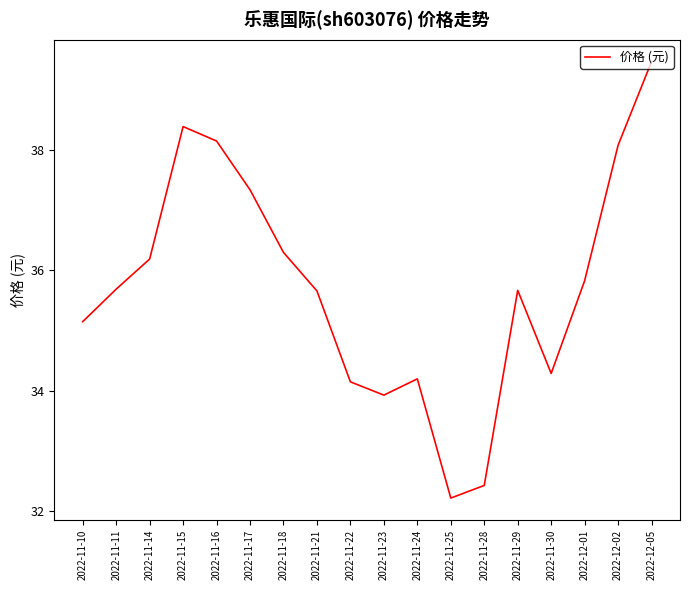

The chart shows a value of 68.5 at 2022-12-05. True or false?

False